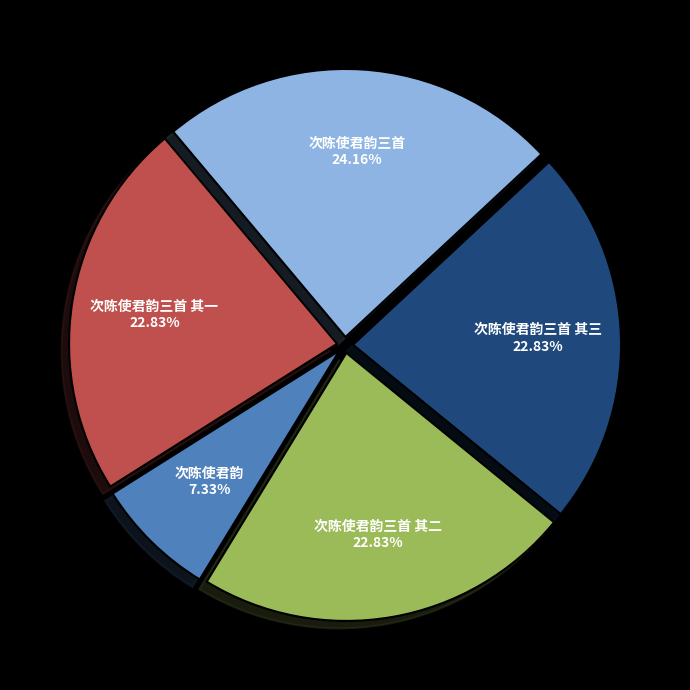

To the nearest percent, what portion does 次陈使君韵 represent?

7%